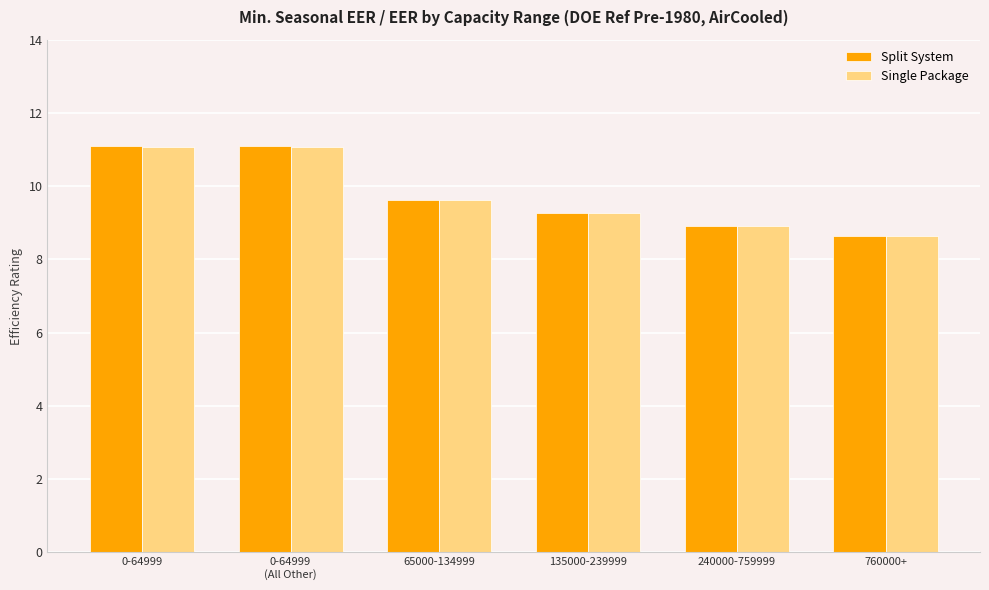

True or false: Single Package has a value of 15.2 at 240000-759999.

False